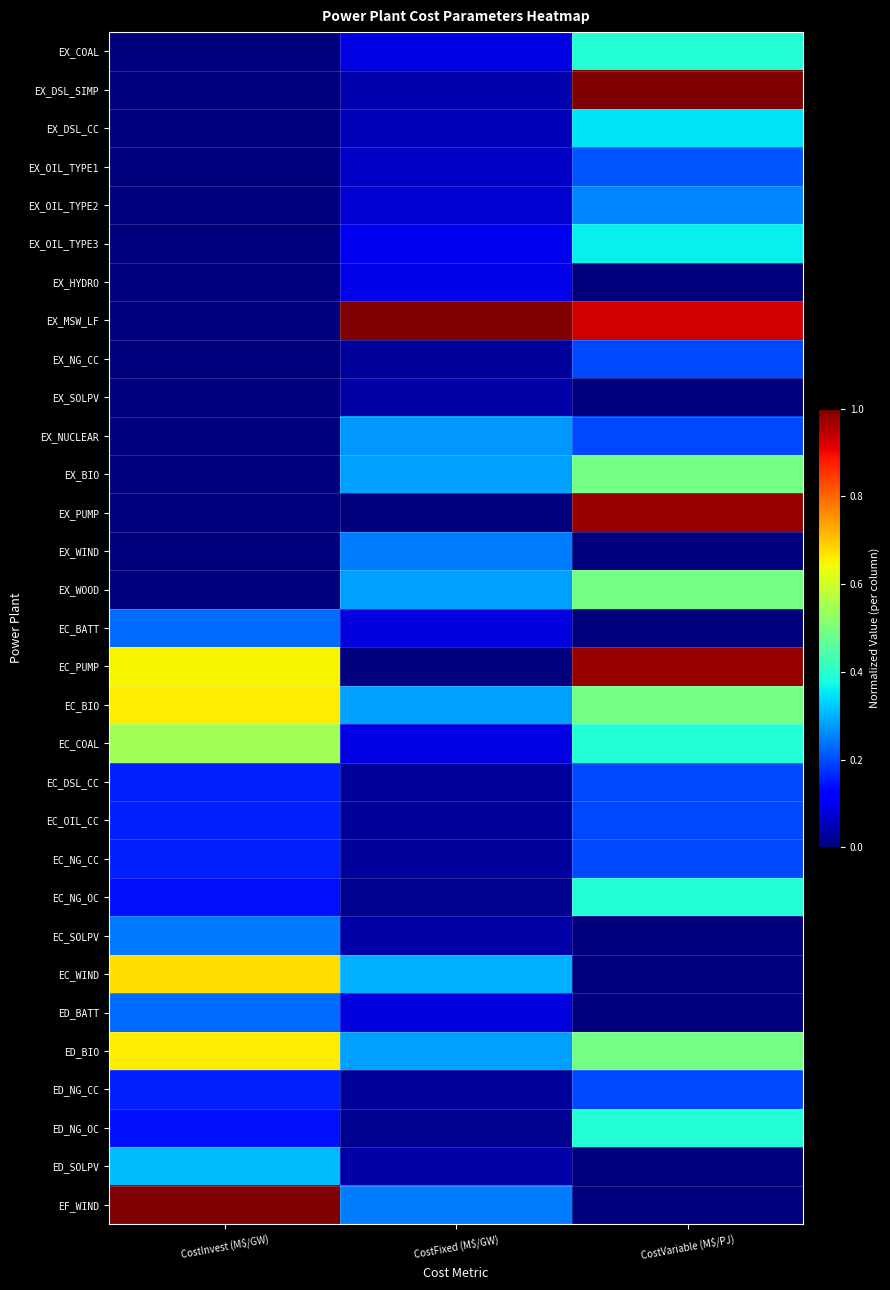

Reading left to right, extract all data points from this chart.

EX_COAL: CostInvest (M$/GW)=0.0	CostFixed (M$/GW)=0.1	CostVariable (M$/PJ)=0.4
EX_DSL_SIMP: CostInvest (M$/GW)=0.0	CostFixed (M$/GW)=0.0	CostVariable (M$/PJ)=1.0
EX_DSL_CC: CostInvest (M$/GW)=0.0	CostFixed (M$/GW)=0.1	CostVariable (M$/PJ)=0.3
EX_OIL_TYPE1: CostInvest (M$/GW)=0.0	CostFixed (M$/GW)=0.1	CostVariable (M$/PJ)=0.2
EX_OIL_TYPE2: CostInvest (M$/GW)=0.0	CostFixed (M$/GW)=0.1	CostVariable (M$/PJ)=0.3
EX_OIL_TYPE3: CostInvest (M$/GW)=0.0	CostFixed (M$/GW)=0.1	CostVariable (M$/PJ)=0.4
EX_HYDRO: CostInvest (M$/GW)=0.0	CostFixed (M$/GW)=0.1	CostVariable (M$/PJ)=0.0
EX_MSW_LF: CostInvest (M$/GW)=0.0	CostFixed (M$/GW)=1.0	CostVariable (M$/PJ)=0.9
EX_NG_CC: CostInvest (M$/GW)=0.0	CostFixed (M$/GW)=0.0	CostVariable (M$/PJ)=0.2
EX_SOLPV: CostInvest (M$/GW)=0.0	CostFixed (M$/GW)=0.0	CostVariable (M$/PJ)=0.0
EX_NUCLEAR: CostInvest (M$/GW)=0.0	CostFixed (M$/GW)=0.3	CostVariable (M$/PJ)=0.2
EX_BIO: CostInvest (M$/GW)=0.0	CostFixed (M$/GW)=0.3	CostVariable (M$/PJ)=0.5
EX_PUMP: CostInvest (M$/GW)=0.0	CostFixed (M$/GW)=0.0	CostVariable (M$/PJ)=1.0
EX_WIND: CostInvest (M$/GW)=0.0	CostFixed (M$/GW)=0.2	CostVariable (M$/PJ)=0.0
EX_WOOD: CostInvest (M$/GW)=0.0	CostFixed (M$/GW)=0.3	CostVariable (M$/PJ)=0.5
EC_BATT: CostInvest (M$/GW)=0.2	CostFixed (M$/GW)=0.1	CostVariable (M$/PJ)=0.0
EC_PUMP: CostInvest (M$/GW)=0.7	CostFixed (M$/GW)=0.0	CostVariable (M$/PJ)=1.0
EC_BIO: CostInvest (M$/GW)=0.7	CostFixed (M$/GW)=0.3	CostVariable (M$/PJ)=0.5
EC_COAL: CostInvest (M$/GW)=0.5	CostFixed (M$/GW)=0.1	CostVariable (M$/PJ)=0.4
EC_DSL_CC: CostInvest (M$/GW)=0.2	CostFixed (M$/GW)=0.0	CostVariable (M$/PJ)=0.2
EC_OIL_CC: CostInvest (M$/GW)=0.2	CostFixed (M$/GW)=0.0	CostVariable (M$/PJ)=0.2
EC_NG_CC: CostInvest (M$/GW)=0.2	CostFixed (M$/GW)=0.0	CostVariable (M$/PJ)=0.2
EC_NG_OC: CostInvest (M$/GW)=0.1	CostFixed (M$/GW)=0.0	CostVariable (M$/PJ)=0.4
EC_SOLPV: CostInvest (M$/GW)=0.2	CostFixed (M$/GW)=0.0	CostVariable (M$/PJ)=0.0
EC_WIND: CostInvest (M$/GW)=0.7	CostFixed (M$/GW)=0.3	CostVariable (M$/PJ)=0.0
ED_BATT: CostInvest (M$/GW)=0.2	CostFixed (M$/GW)=0.1	CostVariable (M$/PJ)=0.0
ED_BIO: CostInvest (M$/GW)=0.7	CostFixed (M$/GW)=0.3	CostVariable (M$/PJ)=0.5
ED_NG_CC: CostInvest (M$/GW)=0.2	CostFixed (M$/GW)=0.0	CostVariable (M$/PJ)=0.2
ED_NG_OC: CostInvest (M$/GW)=0.1	CostFixed (M$/GW)=0.0	CostVariable (M$/PJ)=0.4
ED_SOLPV: CostInvest (M$/GW)=0.3	CostFixed (M$/GW)=0.0	CostVariable (M$/PJ)=0.0
EF_WIND: CostInvest (M$/GW)=1.0	CostFixed (M$/GW)=0.2	CostVariable (M$/PJ)=0.0